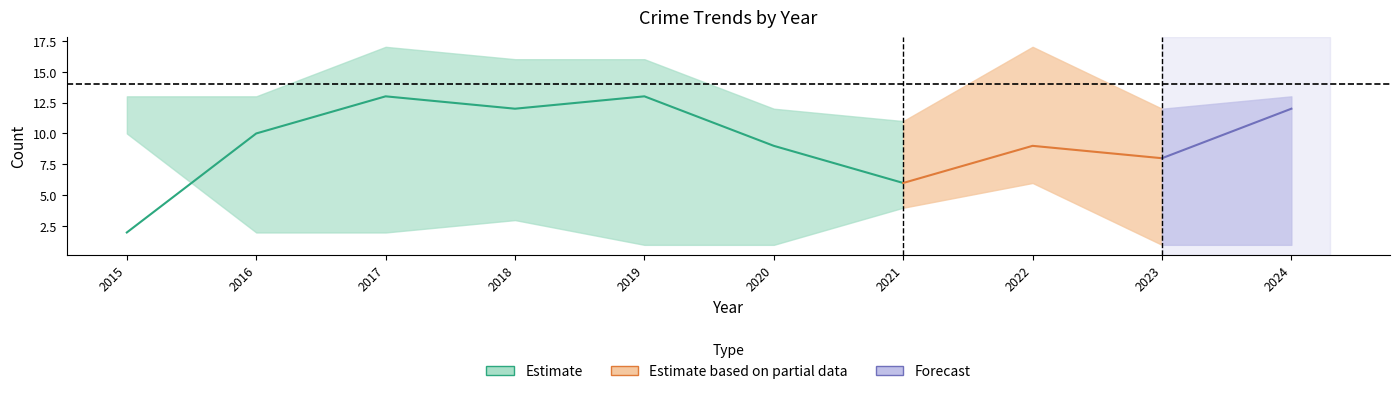

At which category is the sum across all series the highest?

2017